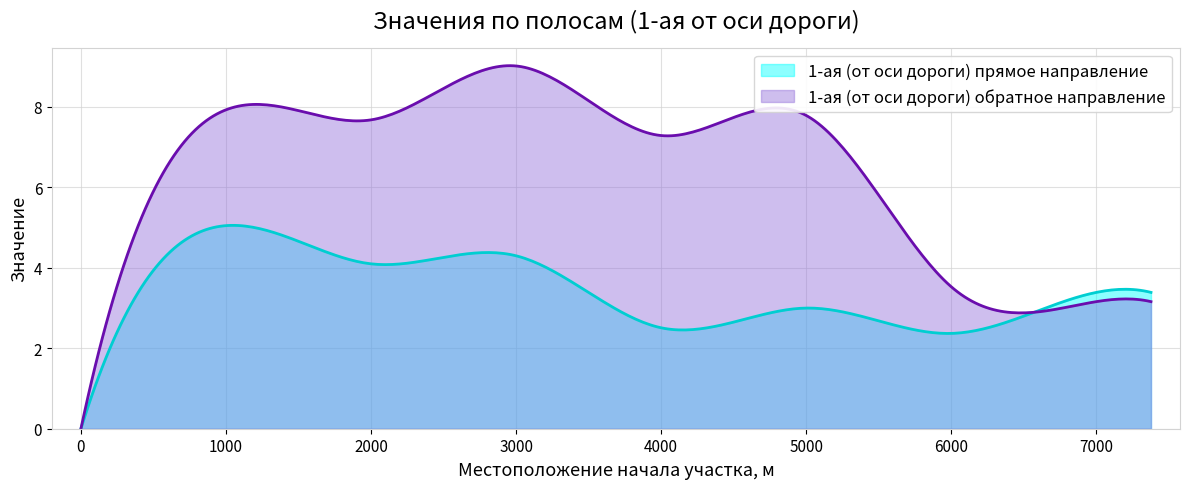

Where does the 1-ая (от оси дороги) прямое направление series first go above 3?

1000